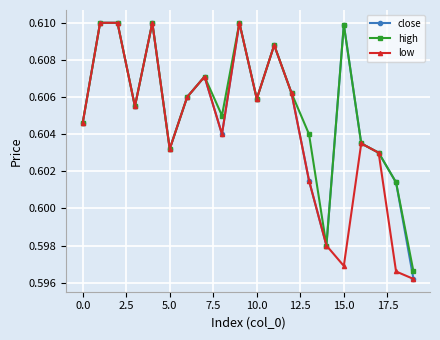

At how many categories does at least one series exceed 0?

20